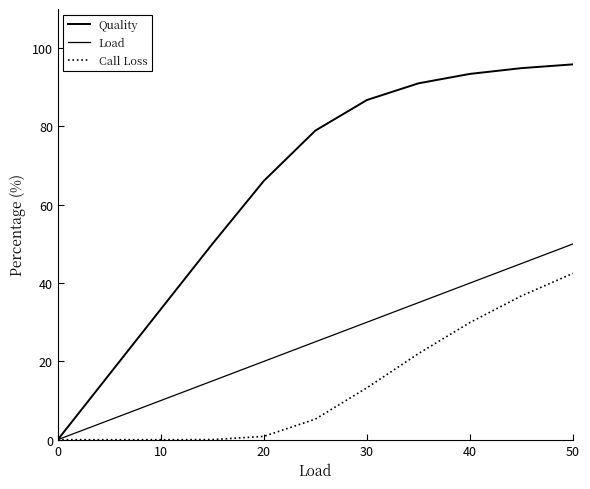

How many lines are shown in the chart?

3